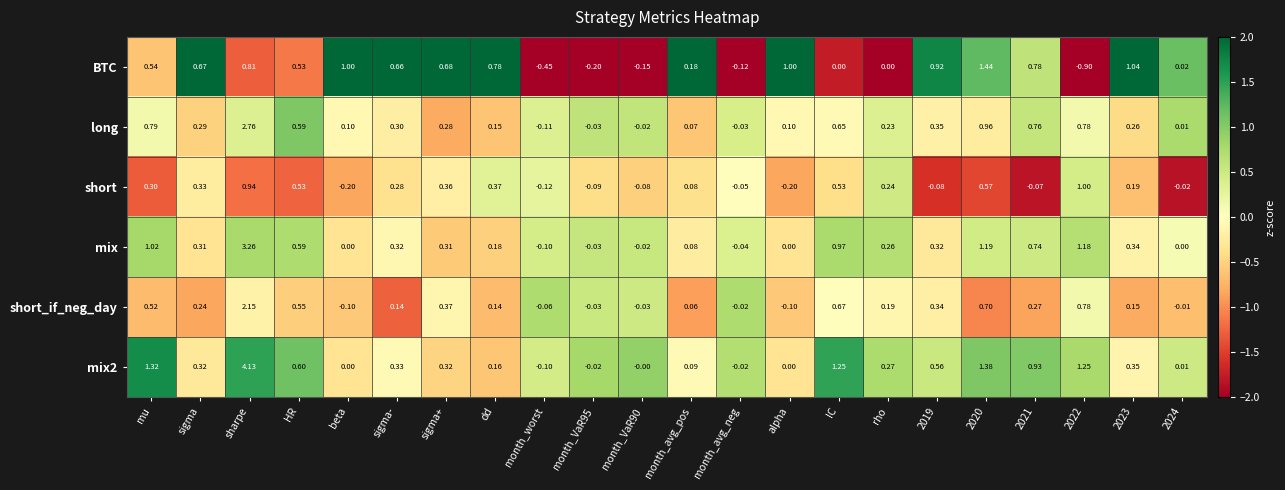

How many values in the short_if_neg_day series are below 0?

7